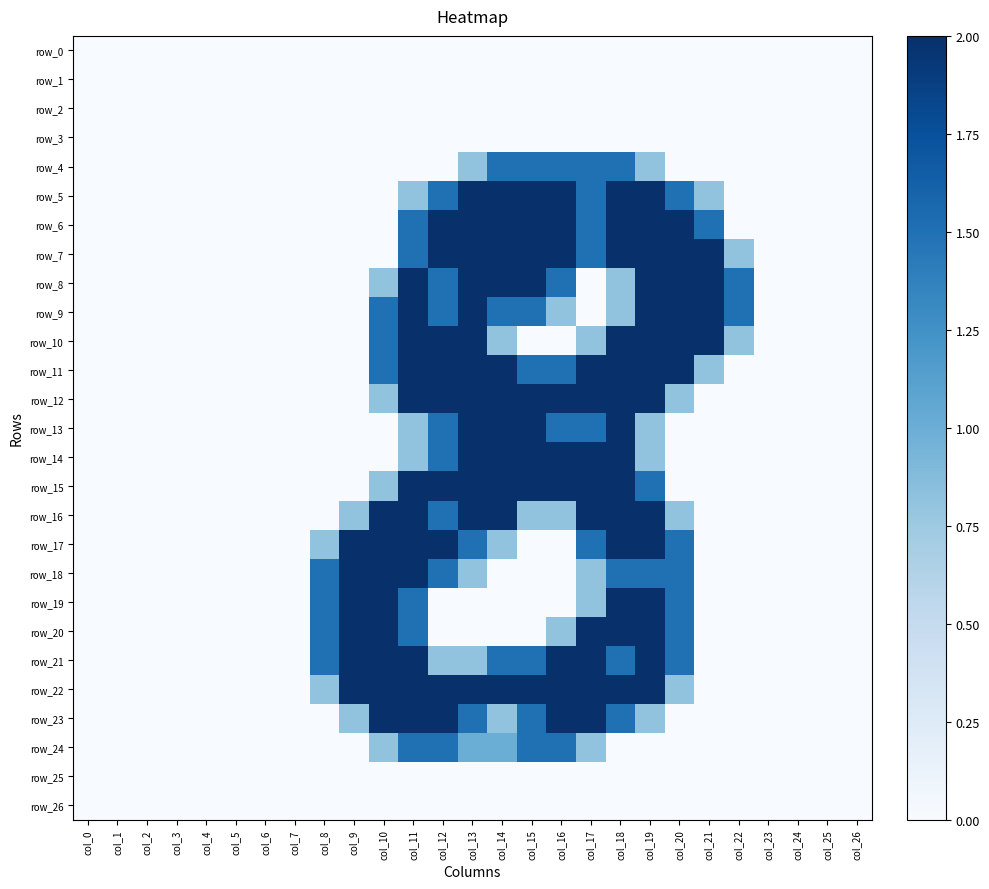

Count the number of data series in this chart.

27